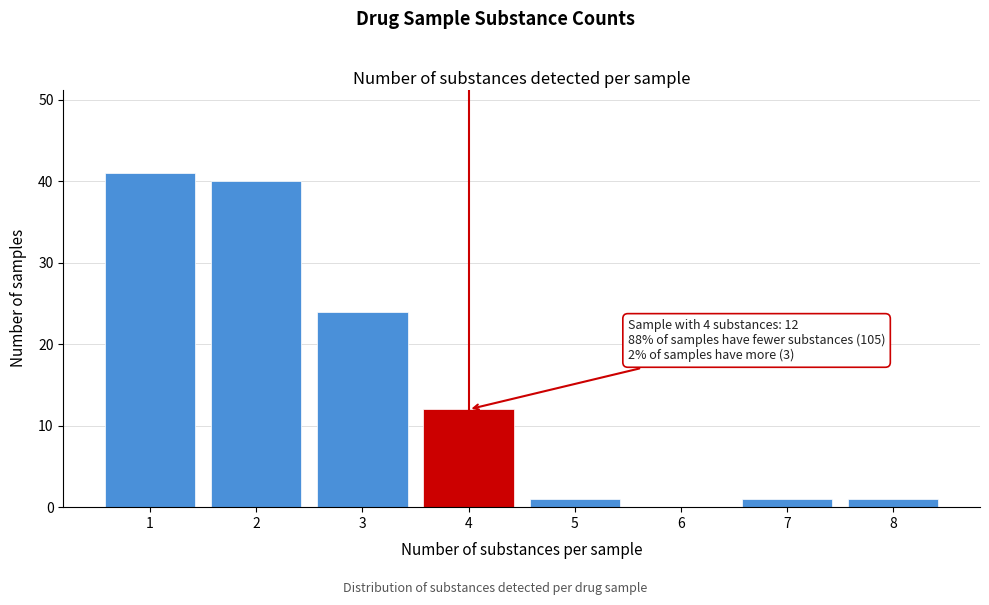

Reading left to right, transcribe all the data shown in this chart.

1=41	2=40	3=24	4=12	5=1	6=0	7=1	8=1